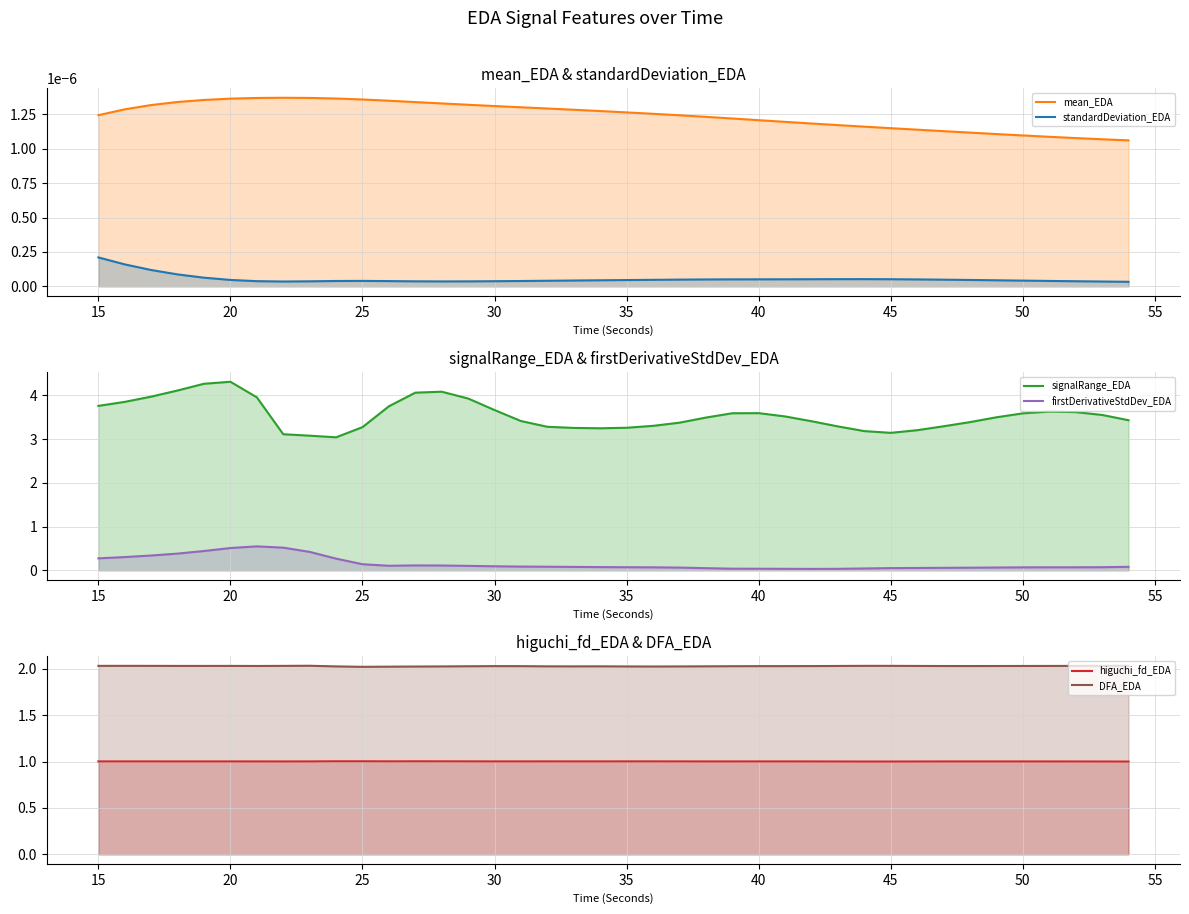

Which series has the largest range (max minus min)?

signalRange_EDA